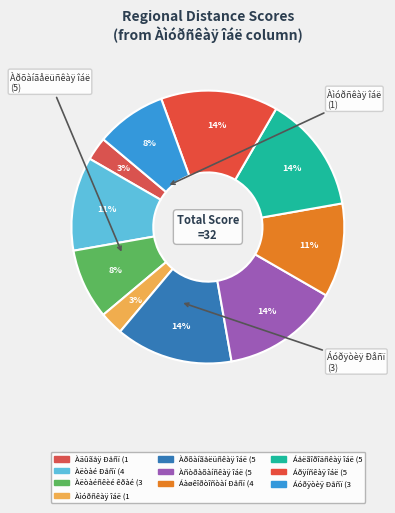

Count the number of slices in the pie.

10